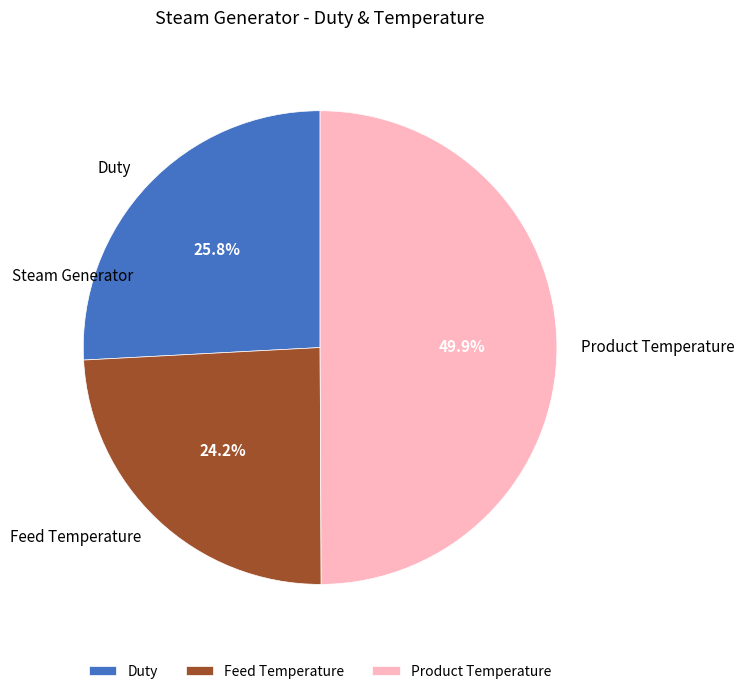

Approximately how many times larger is the value at Duty compared to Product Temperature?

0.5